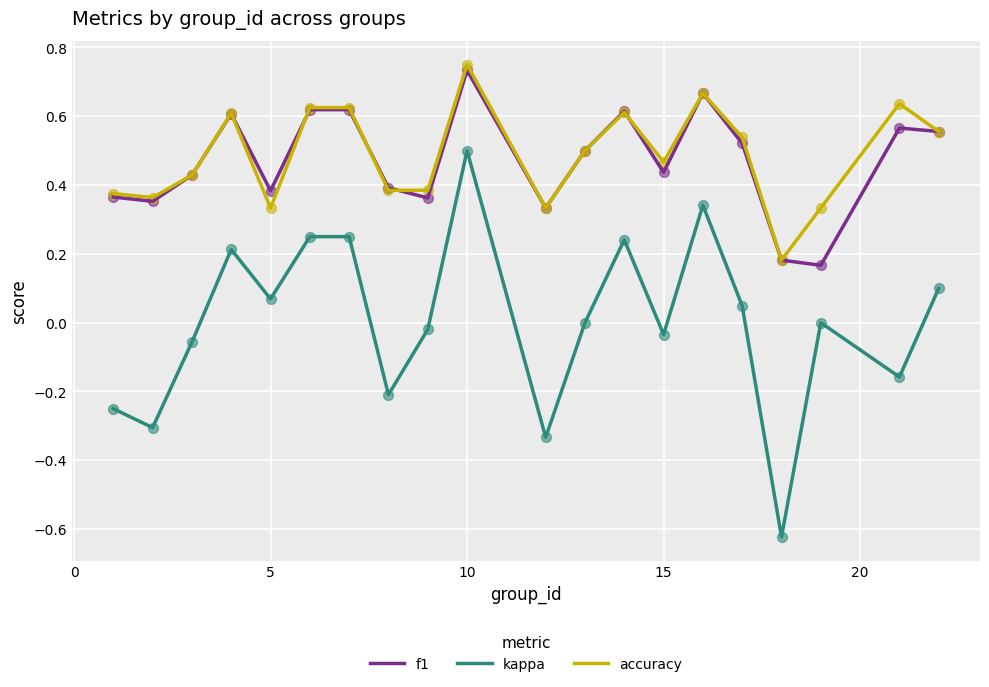

At how many categories does at least one series exceed 0?

20